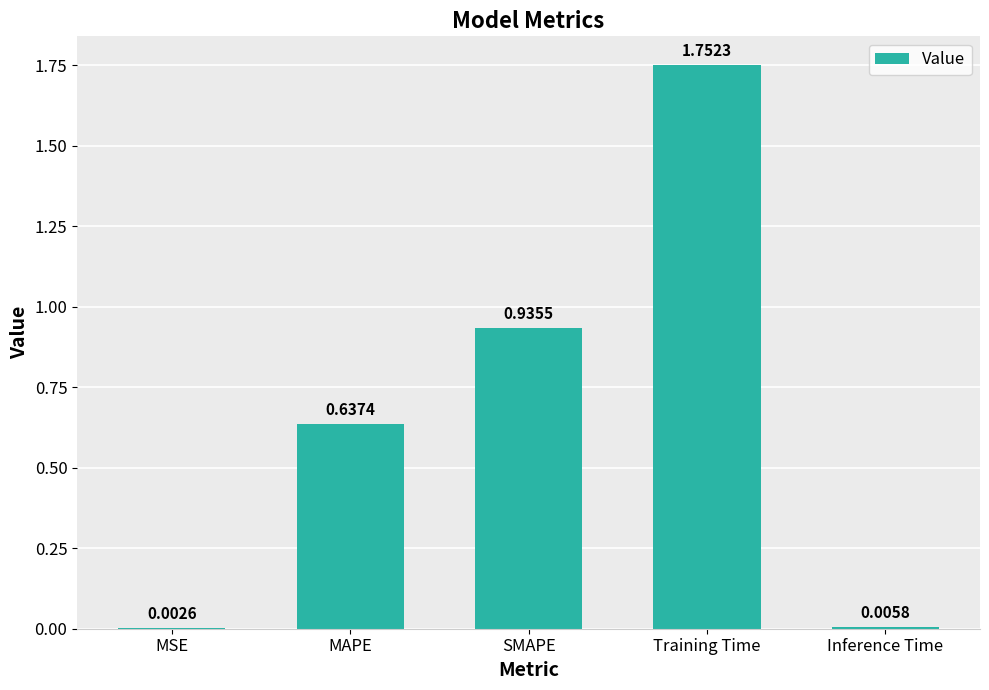

Are the bars horizontal?

No